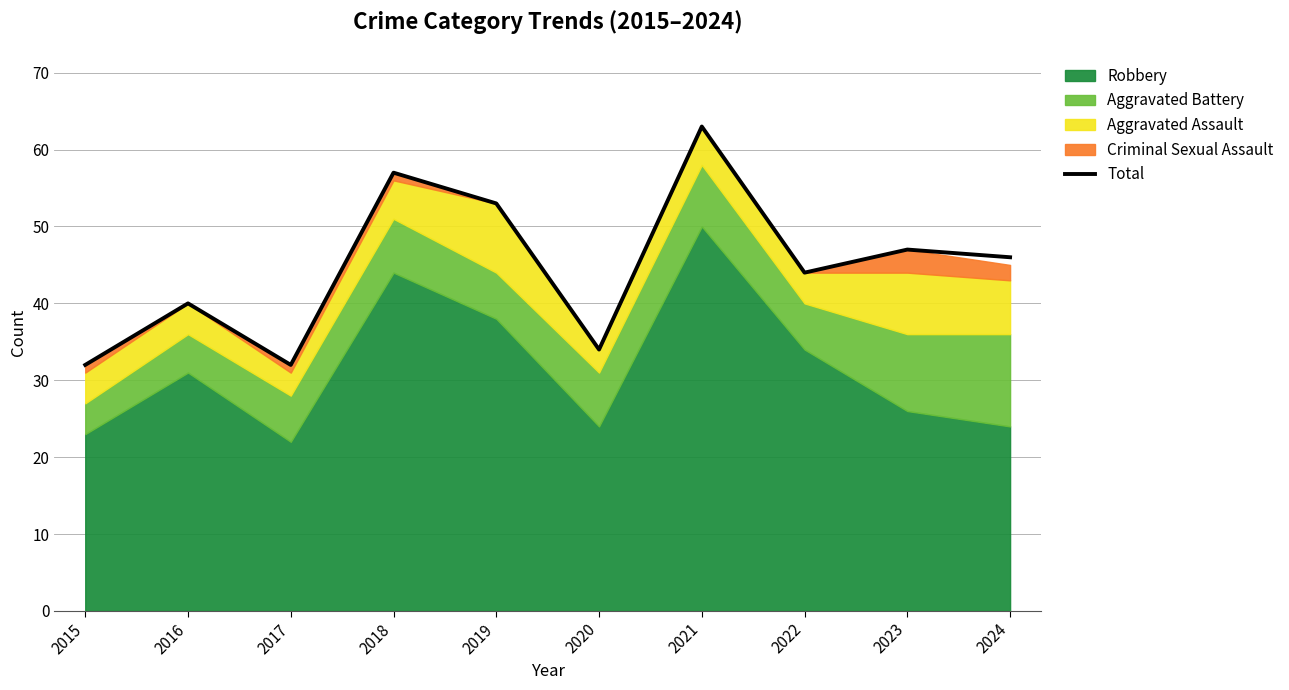

List the labels in order of value, largest first.

2021, 2018, 2019, 2023, 2024, 2022, 2016, 2020, 2015, 2017